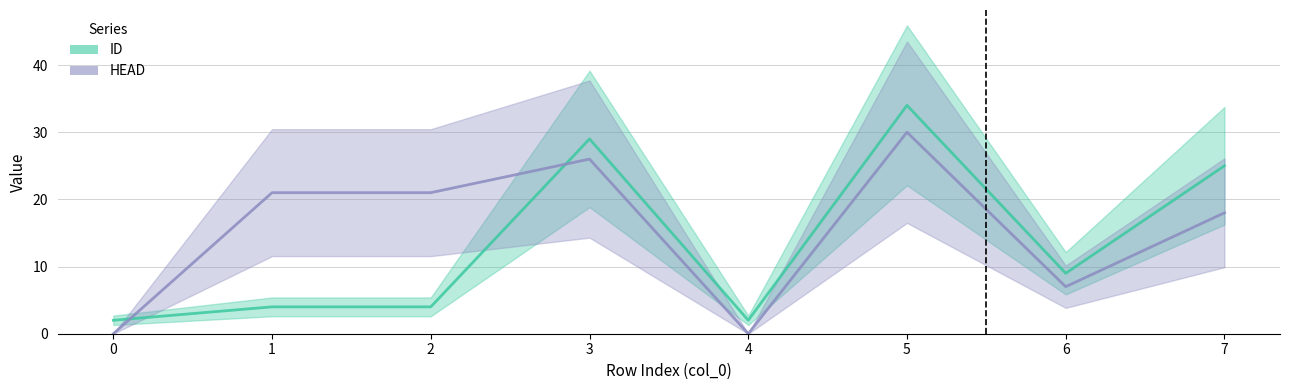

What are all the series names shown in the legend?

ID, HEAD